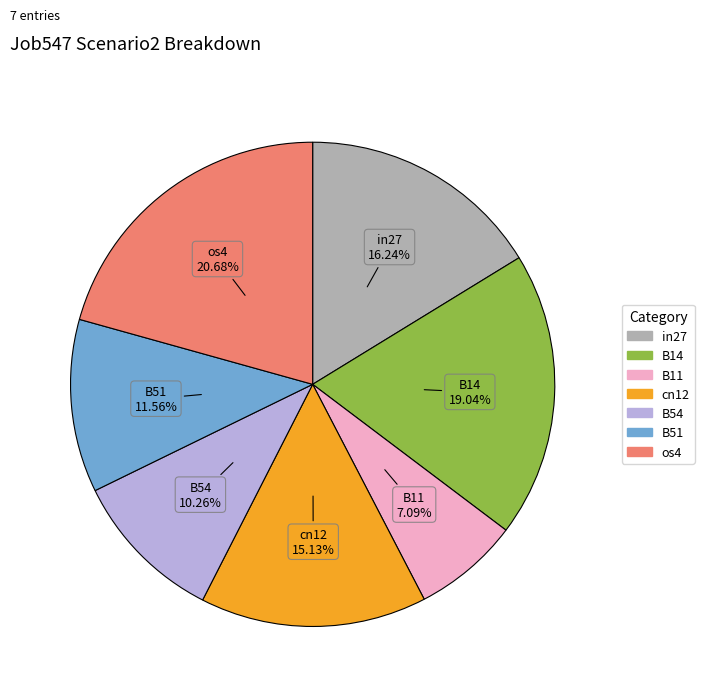

How many slices are in this pie chart?

7